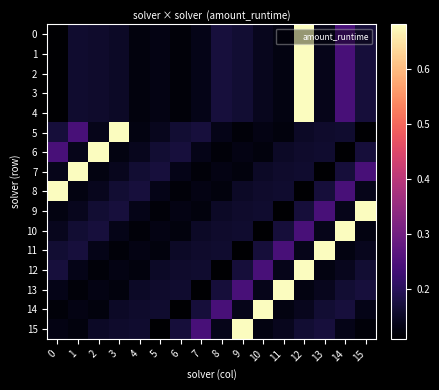

What is the maximum value shown in the chart?

0.7